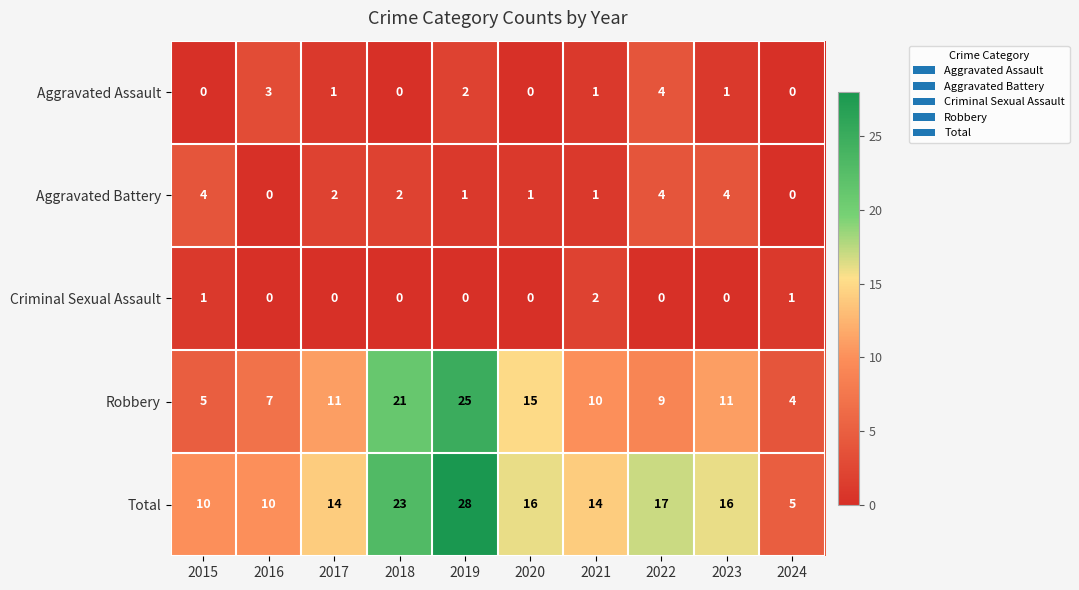

At which label does Total reach its peak?

2019